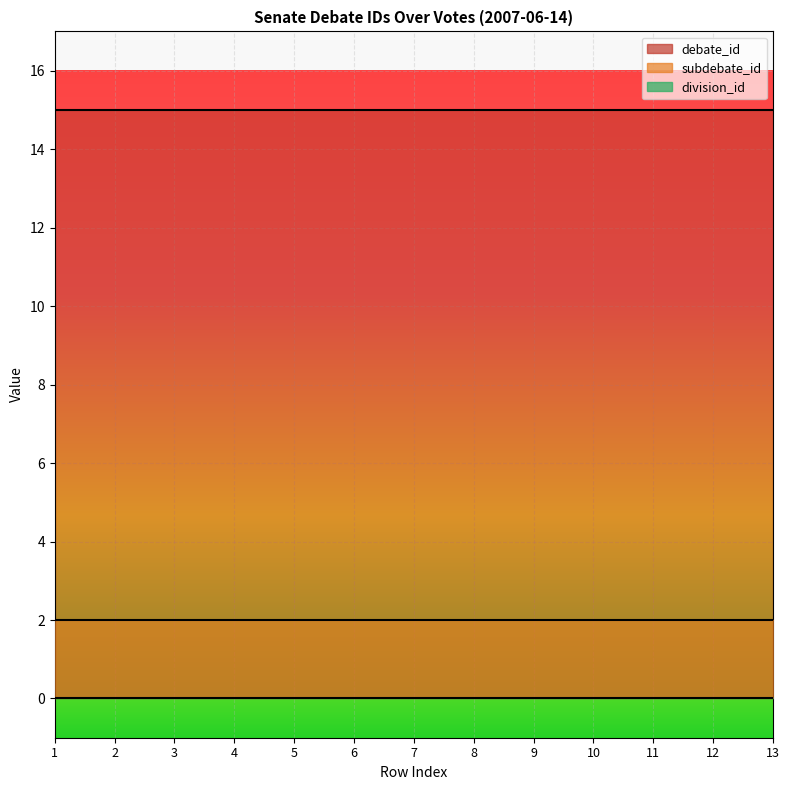

Which series has the largest total across all categories?

debate_id